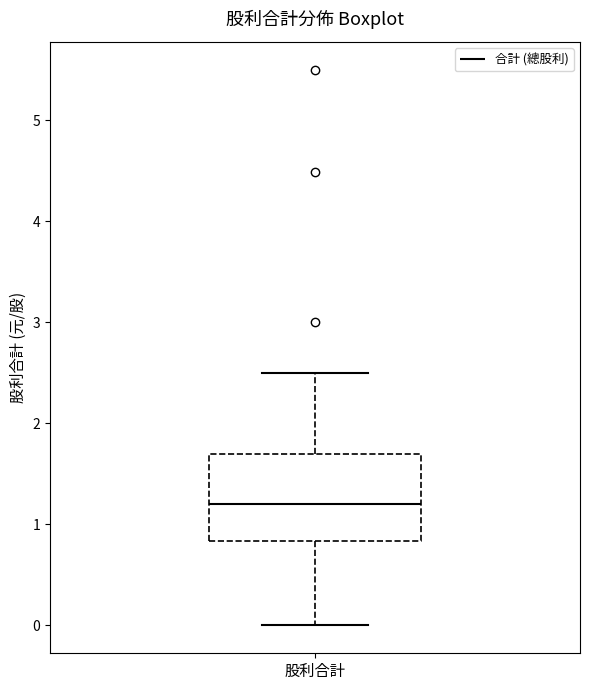

Transcribe this box plot: give where the median line is, the range the box spans, and where the two whiskers end, as read against the y-axis. The values are not printed on the chart, so give them approximately, as read against the axis.

median 1.2, box 0.8 to 1.7, whiskers 0.0 to 2.5